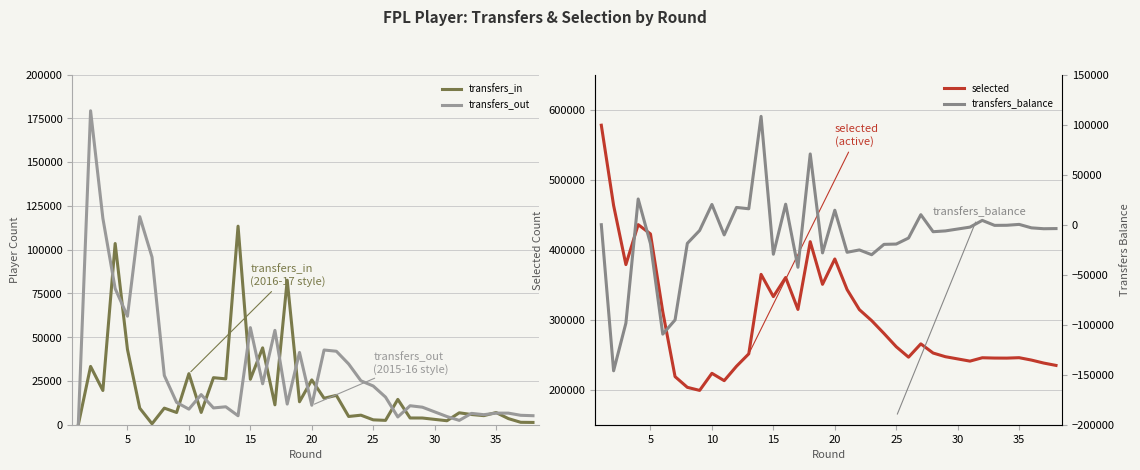

True or false: transfers_out has more than 2 interior local peaks.

True